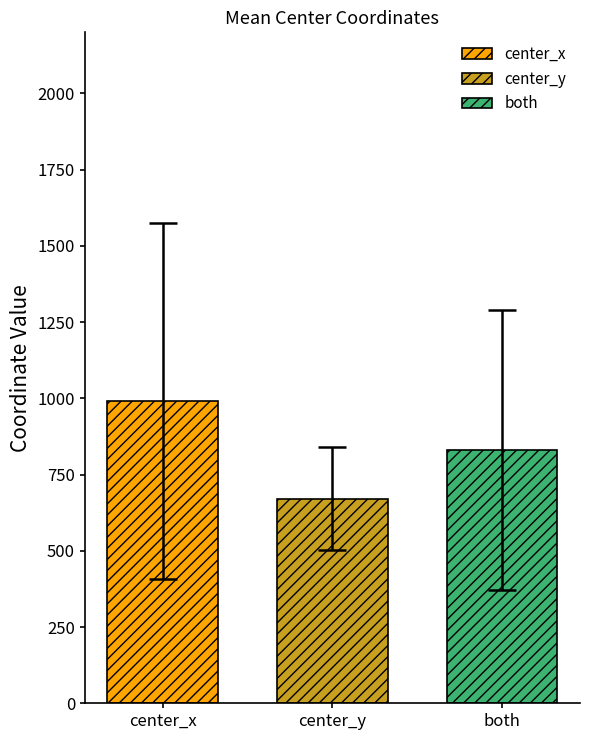

Is it true that center_x equals 992.2 at center_y?

True